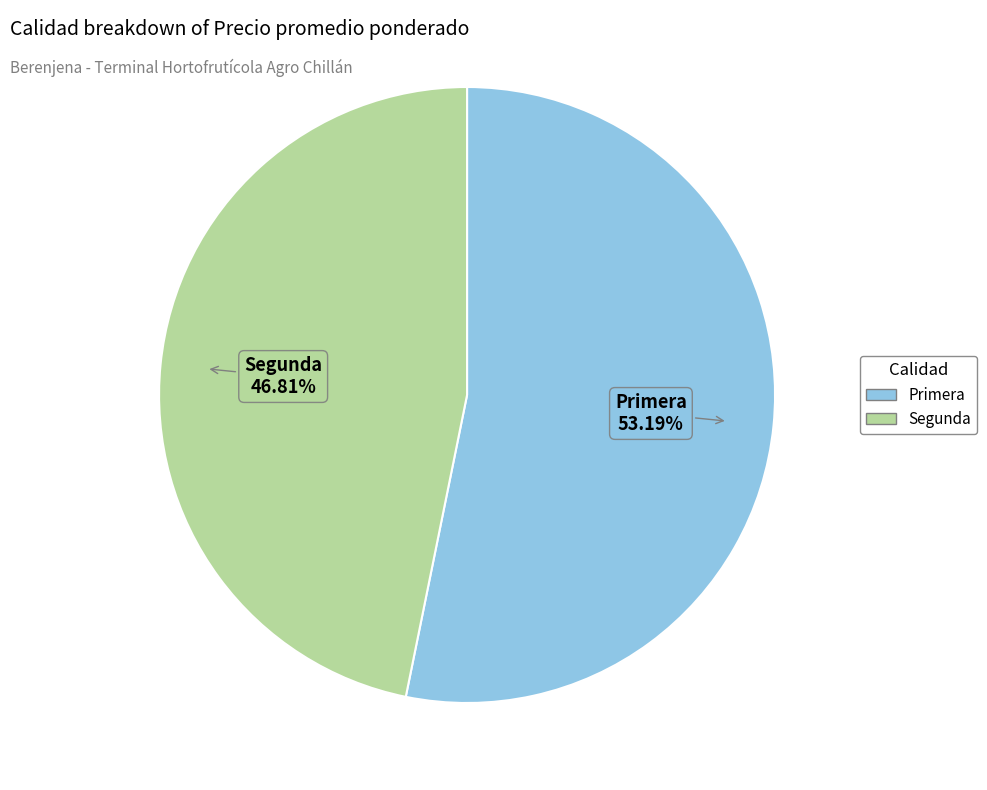

To the nearest percent, what percentage of the pie is Segunda?

47%